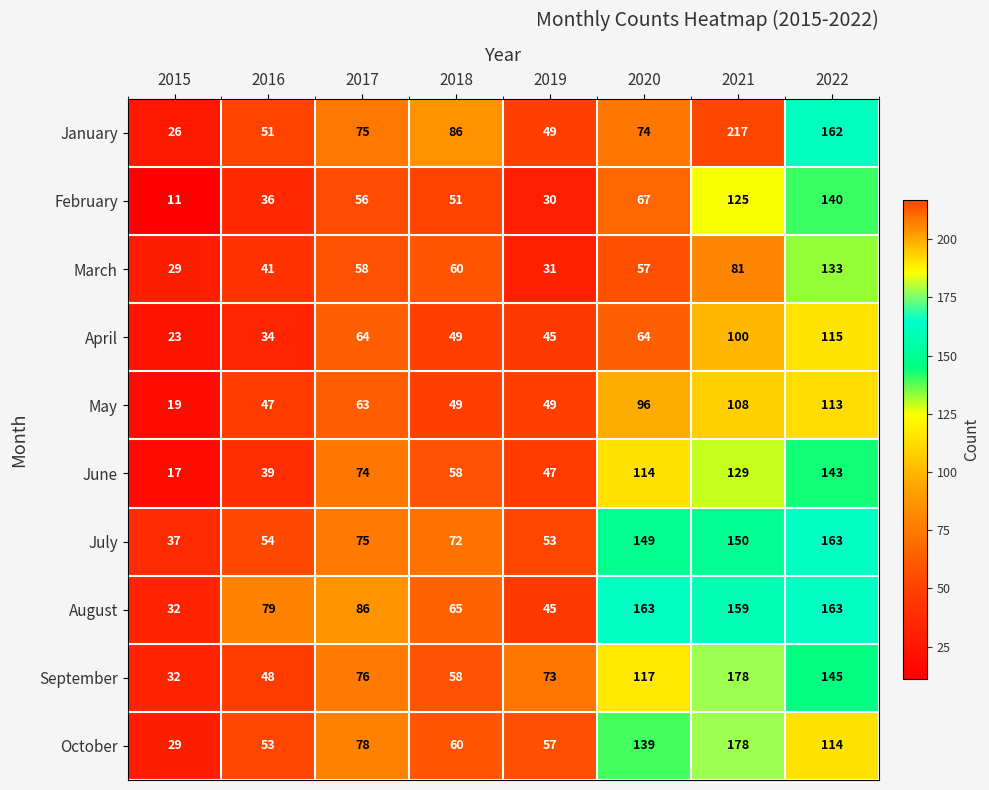

Which series has the widest spread of values?

January